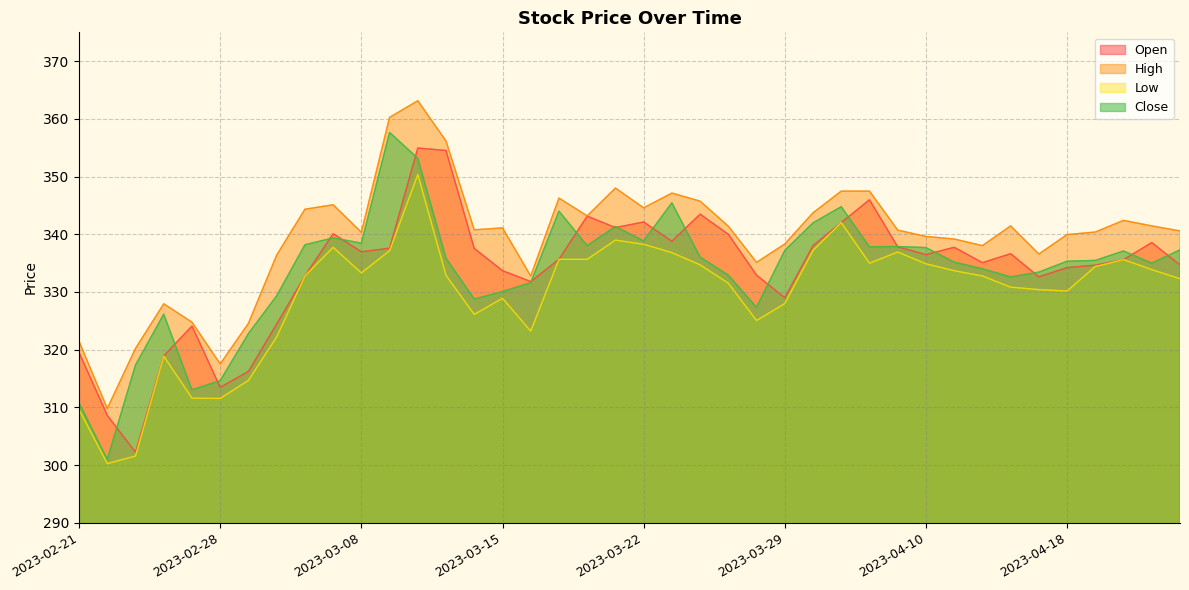

What is the sum of the Open values at 2023-02-28 and 2023-03-21?

654.6